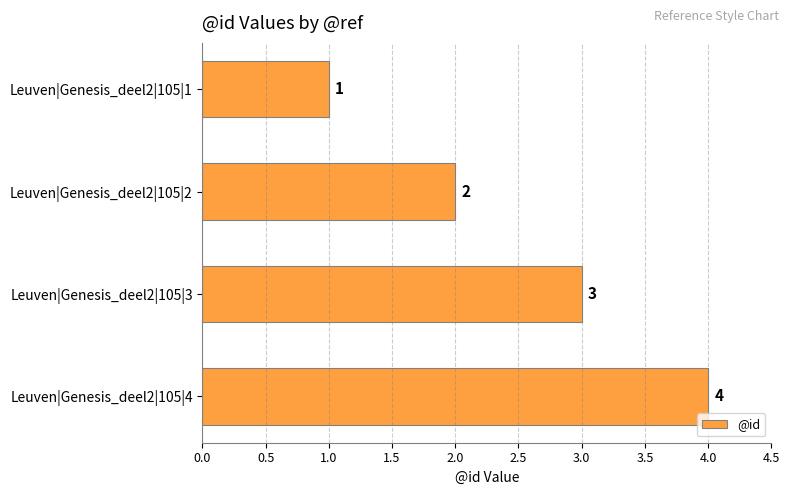

Which has a higher value, Leuven|Genesis_deel2|105|3 or Leuven|Genesis_deel2|105|2?

Leuven|Genesis_deel2|105|3